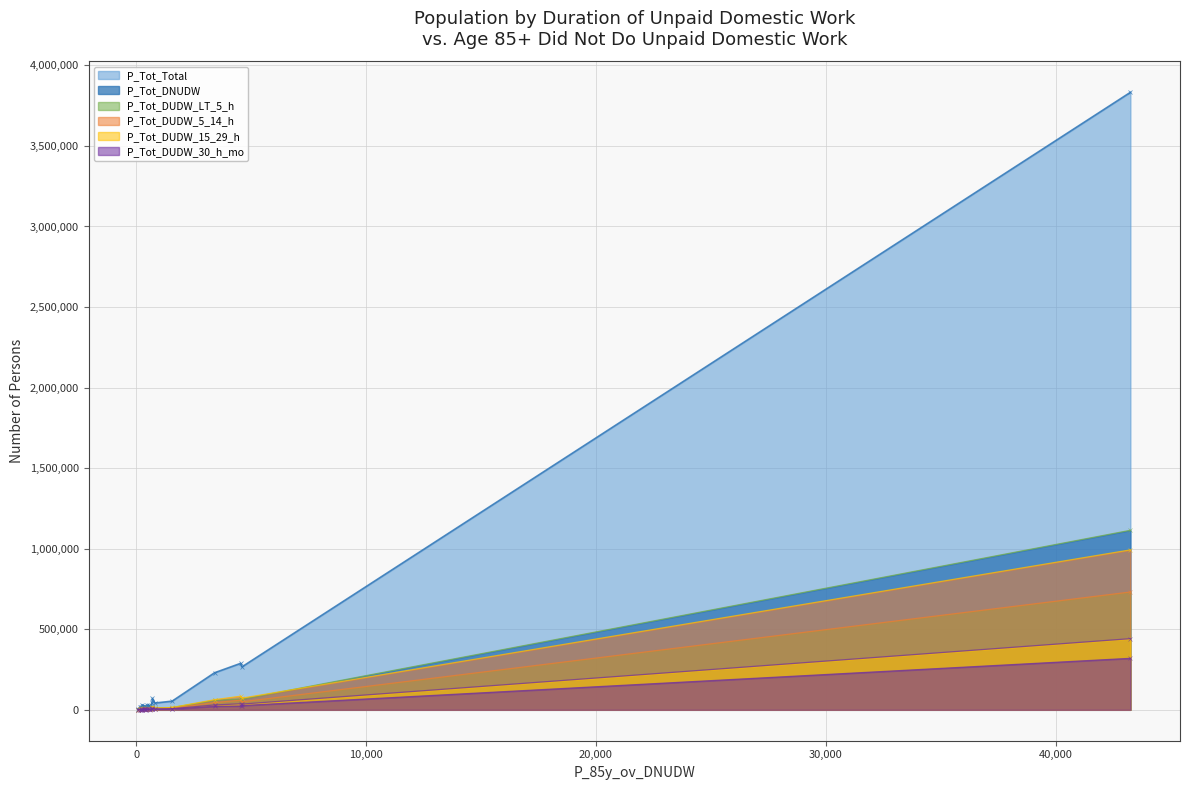

List the series in order of their peak value, highest first.

P_Tot_Total, P_Tot_DNUDW, P_Tot_DUDW_5_14_h, P_Tot_DUDW_LT_5_h, P_Tot_DUDW_15_29_h, P_Tot_DUDW_30_h_mo